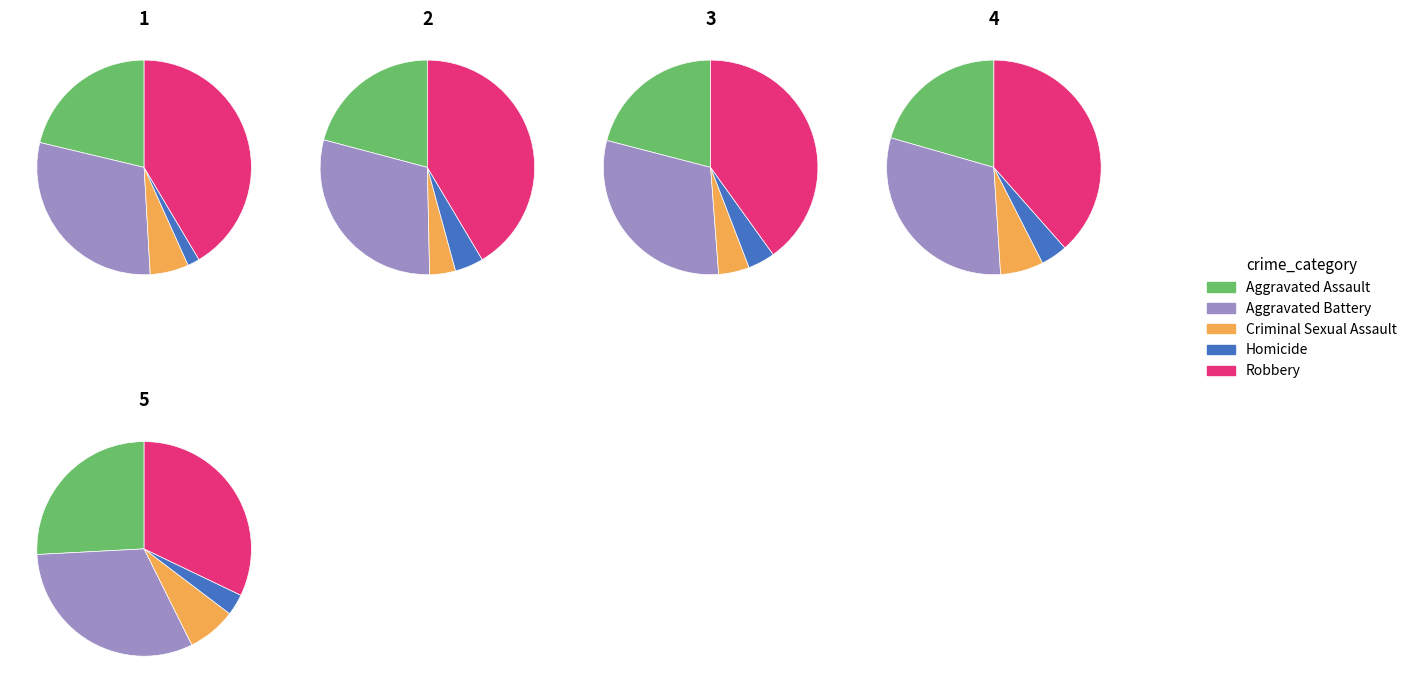

Does 1 account for over 50% of the chart?

No